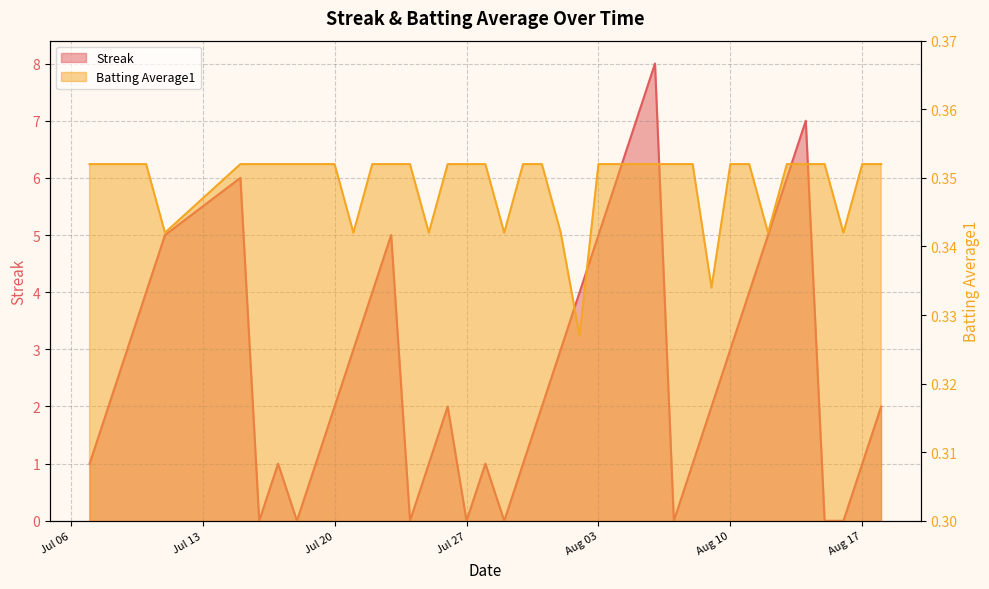

What is the difference between the maximum and minimum values in the Streak series?

8.0